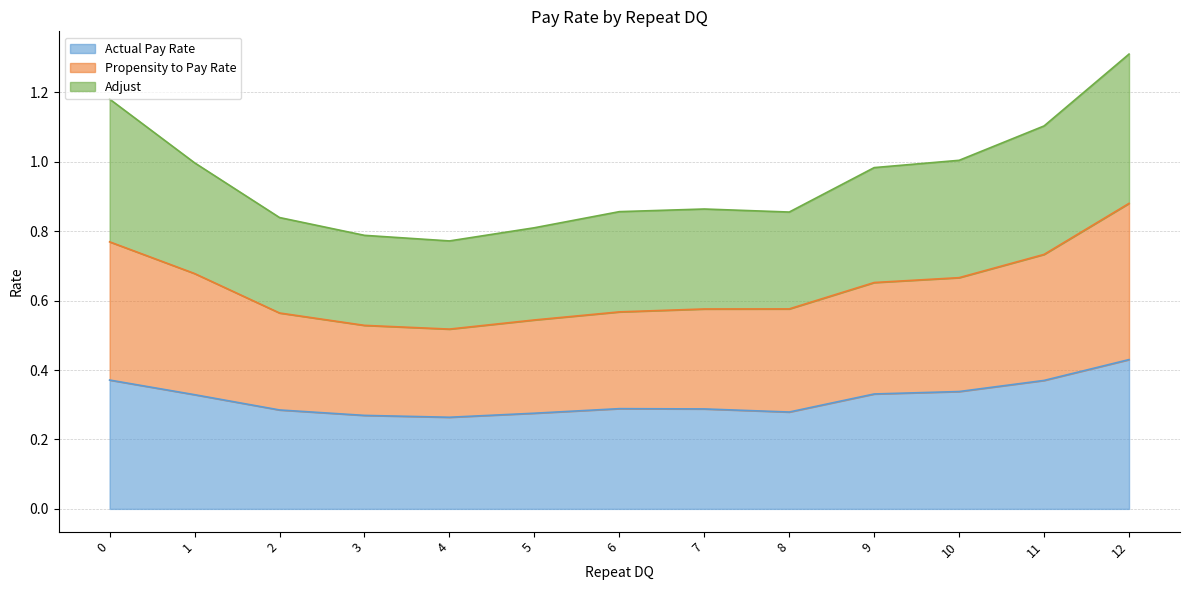

In Actual Pay Rate, how many points are lower than both neighbors (excluding endpoints)?

2